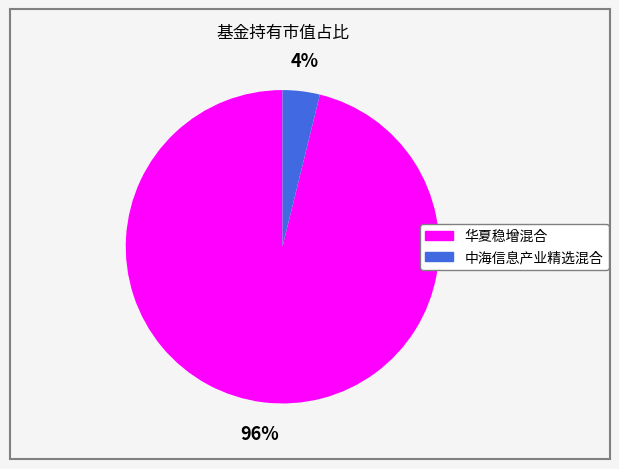

Do 中海信息产业精选混合 and 华夏稳增混合 together represent more than half of the pie?

Yes